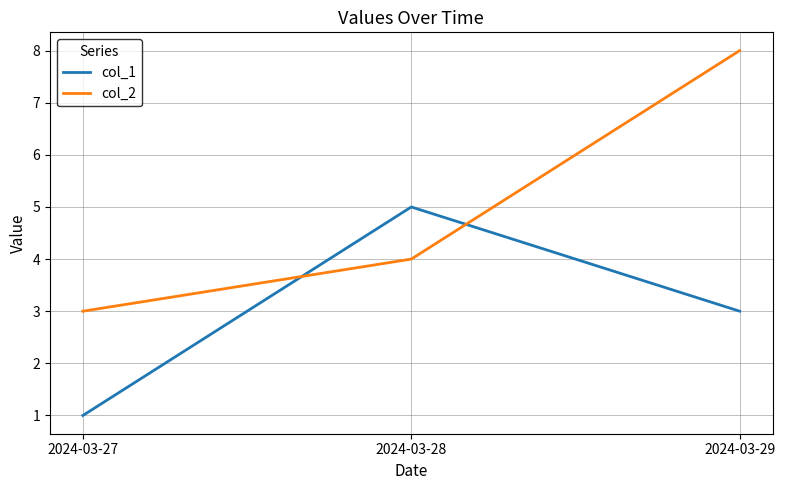

Which category has the highest value in the col_2 series?

2024-03-29